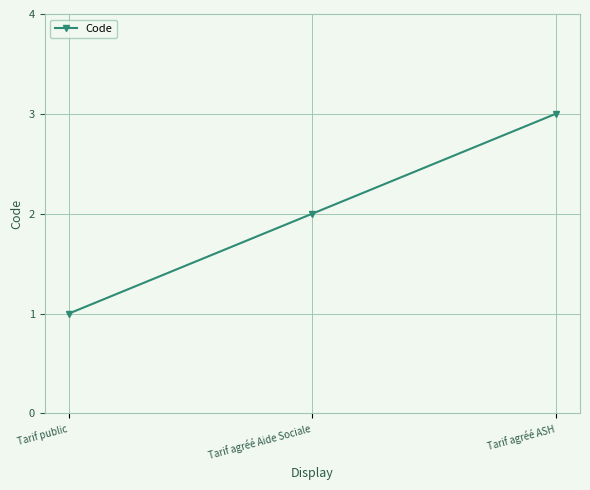

Approximately how many times larger is the value at Tarif public compared to Tarif agréé Aide Sociale?

0.5